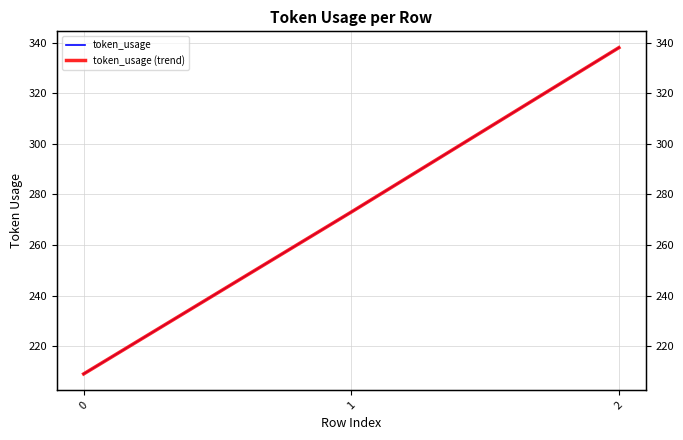

Between 0 and 2, which series saw the biggest shift?

token_usage